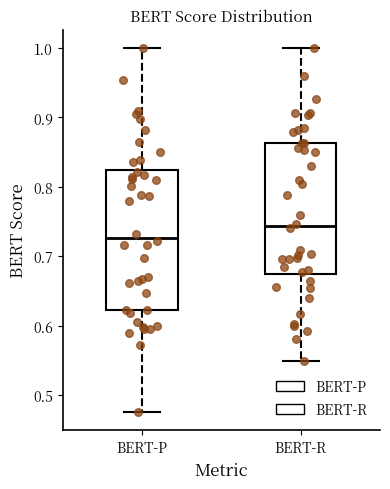

Reading left to right, read every box against the y-axis: the position of its median line, the range the box covers, and the ends of its whiskers. The values are not printed on the chart, so give them approximately, as read against the axis.

BERT-P: median 0.73, box 0.62 to 0.82, whiskers 0.48 to 1.00
BERT-R: median 0.74, box 0.67 to 0.86, whiskers 0.55 to 1.00